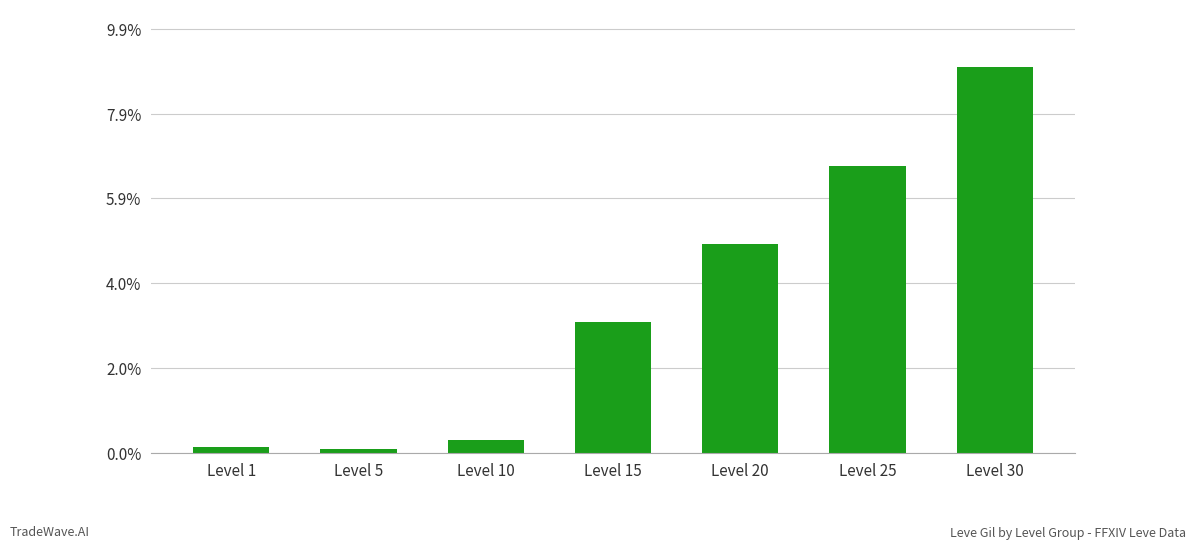

Are the bars horizontal?

No